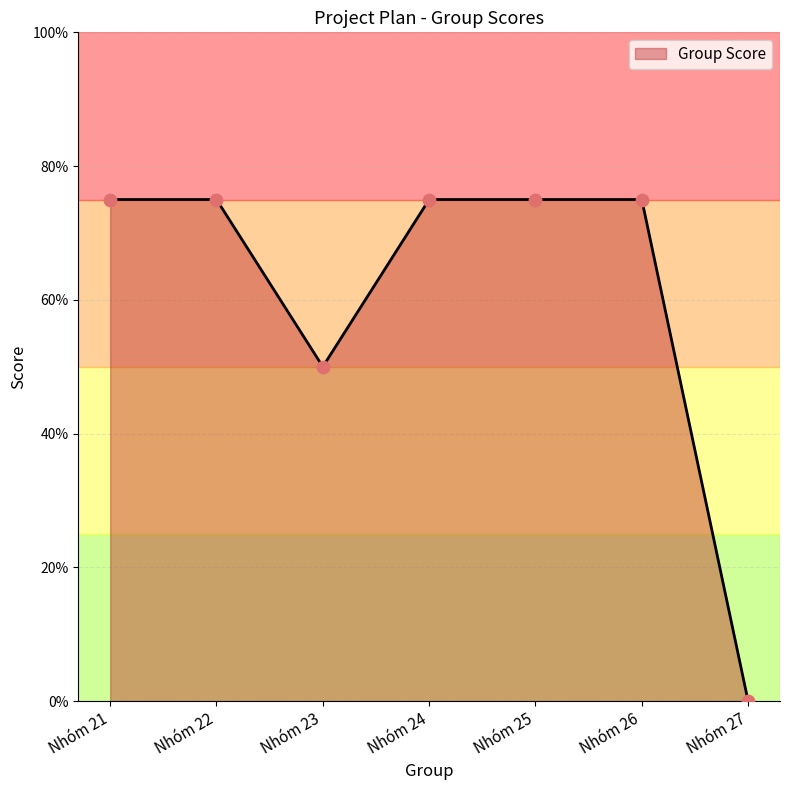

Between Nhóm 26 and Nhóm 24, which is larger?

Nhóm 26